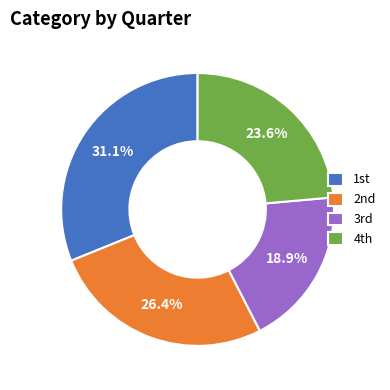

To the nearest percent, what is the difference between the largest and smallest slice percentages?

12%